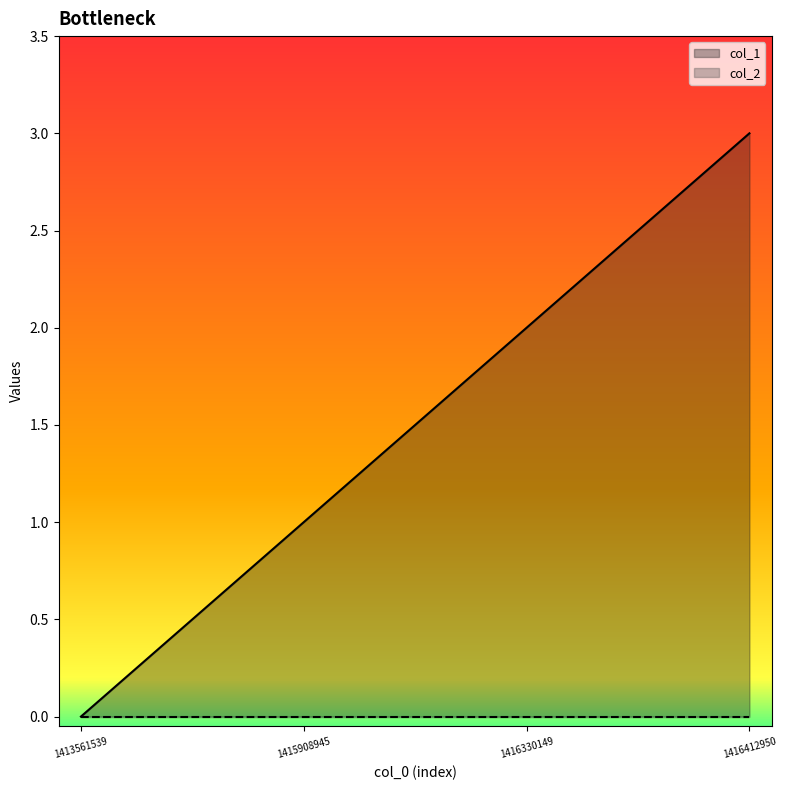

Rank the categories by value from lowest to highest.

1413561539, 1415908945, 1416330149, 1416412950